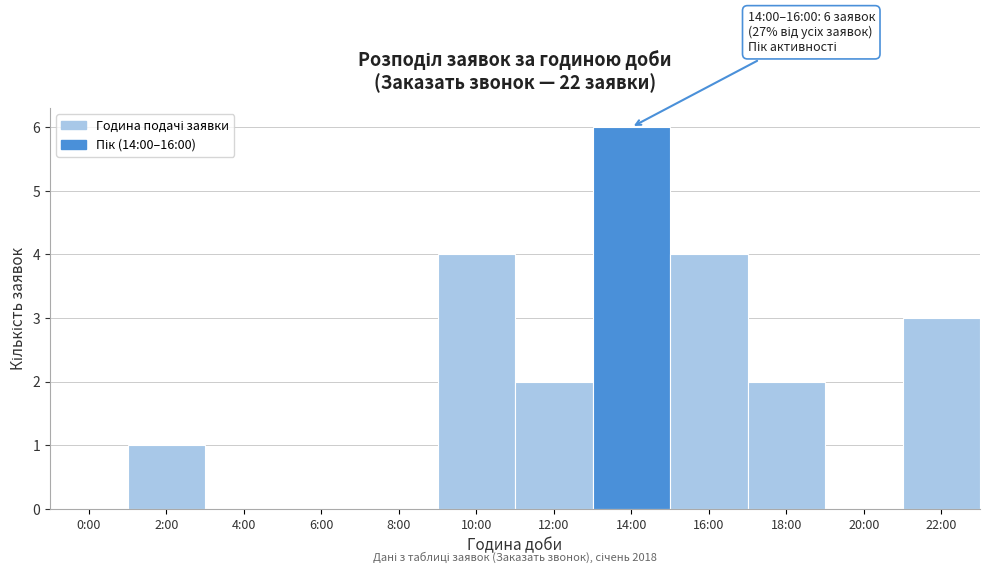

Reading left to right, transcribe all the data shown in this chart.

0:00=0	2:00=1	4:00=0	6:00=0	8:00=0	10:00=4	12:00=2	14:00=6	16:00=4	18:00=2	20:00=0	22:00=3